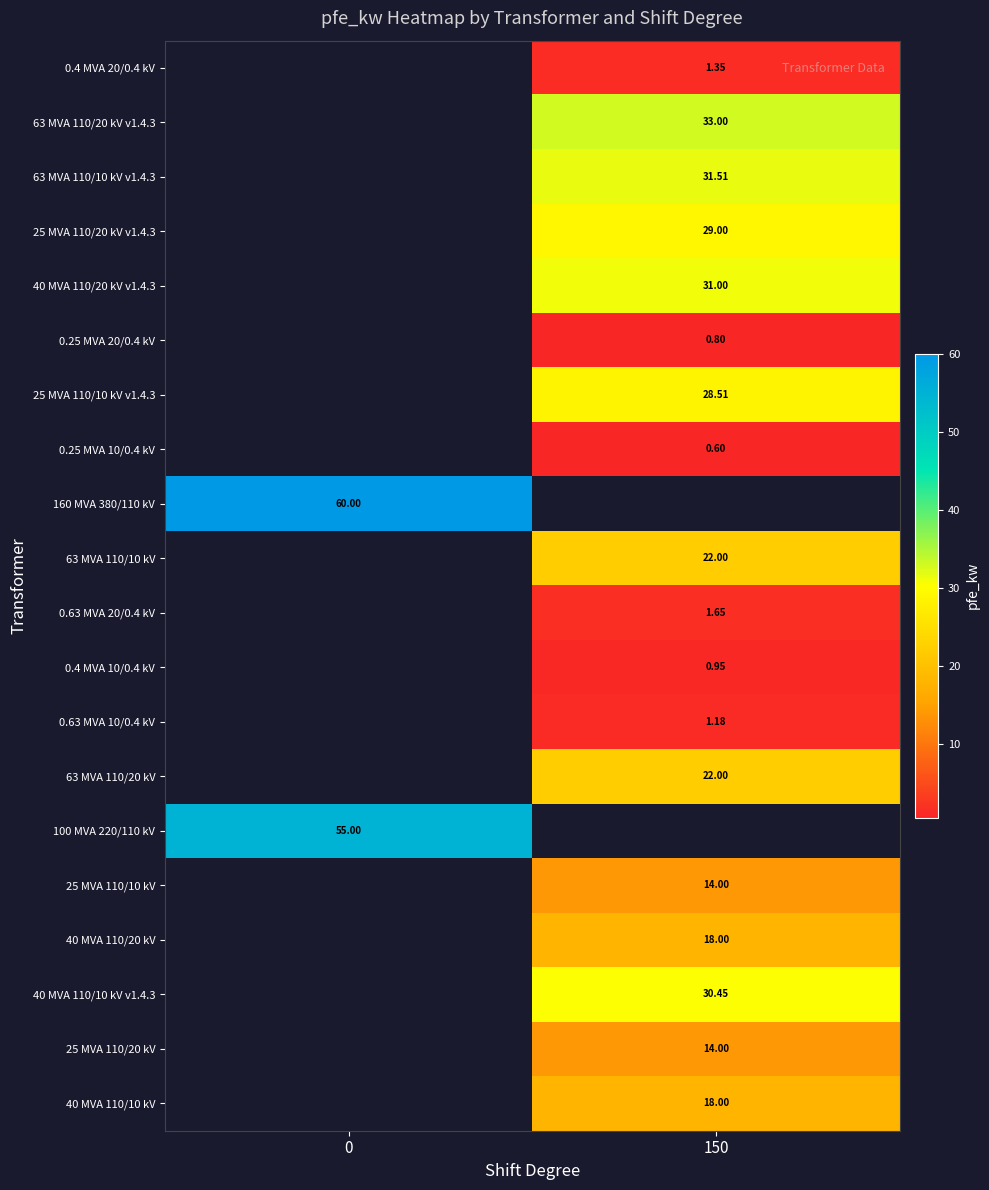

Is the value of 0.25 MVA 10/0.4 kV at 150 greater than the value of 0.63 MVA 20/0.4 kV at 150?

No